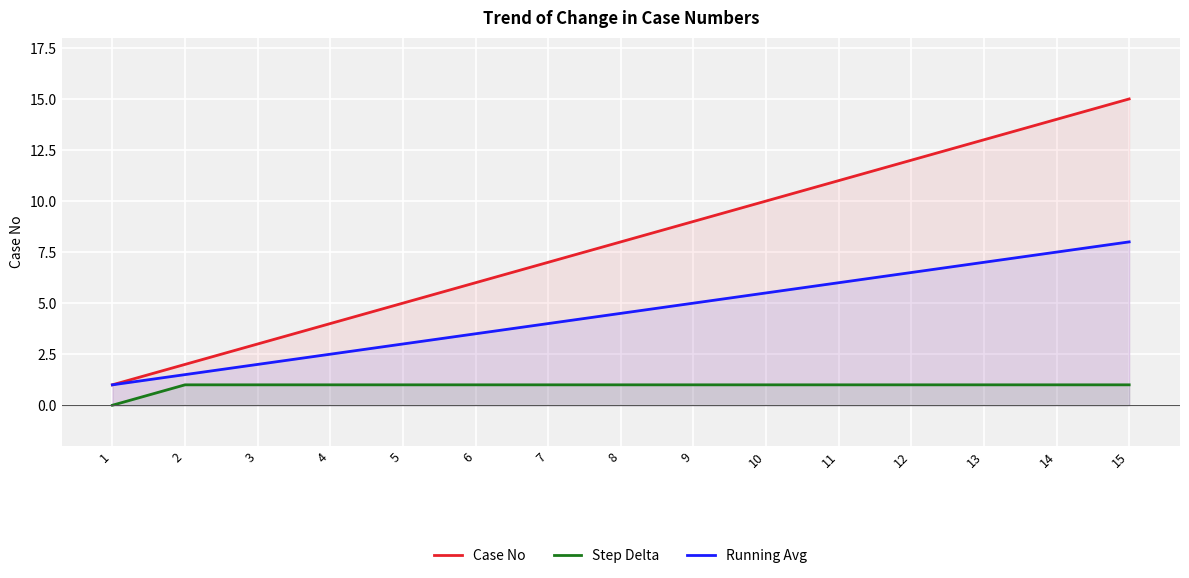

Reading left to right, list all the values displayed in this chart.

Case No: 1.0	2.0	3.0	4.0	5.0	6.0	7.0	8.0	9.0	10.0	11.0	12.0	13.0	14.0	15.0
Step Delta: 0.0	1.0	1.0	1.0	1.0	1.0	1.0	1.0	1.0	1.0	1.0	1.0	1.0	1.0	1.0
Running Avg: 1.0	1.5	2.0	2.5	3.0	3.5	4.0	4.5	5.0	5.5	6.0	6.5	7.0	7.5	8.0